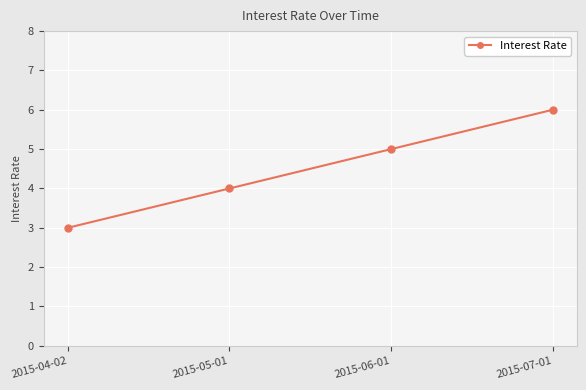

At which category does the chart reach its peak across all series?

2015-07-01